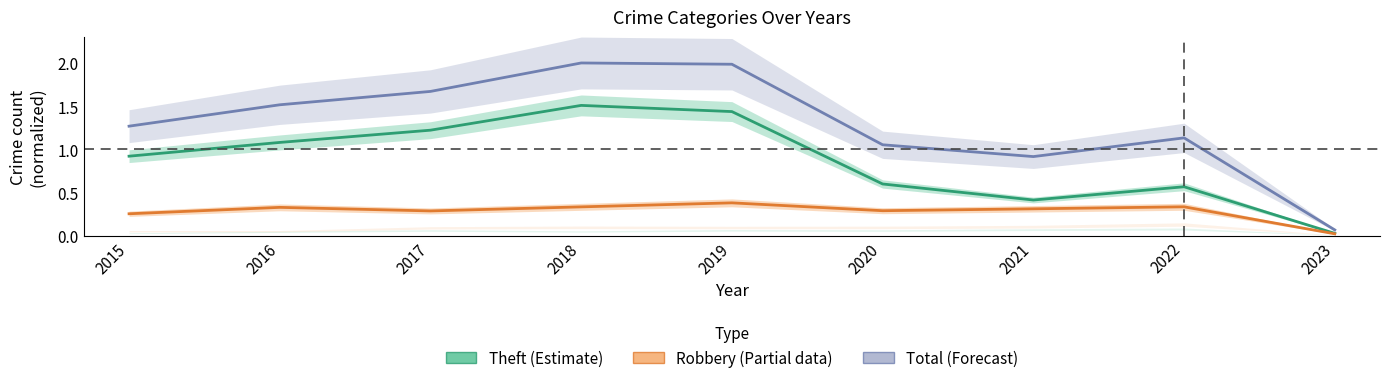

What is the difference between the maximum and second lowest values in the Total (Forecast) series?

1.1